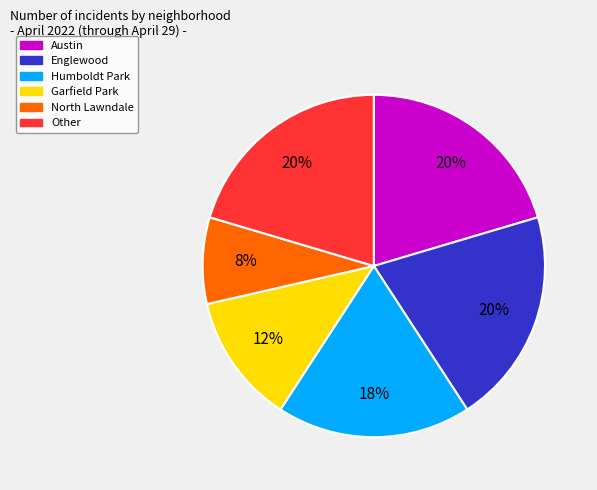

Does any single category account for the majority?

No